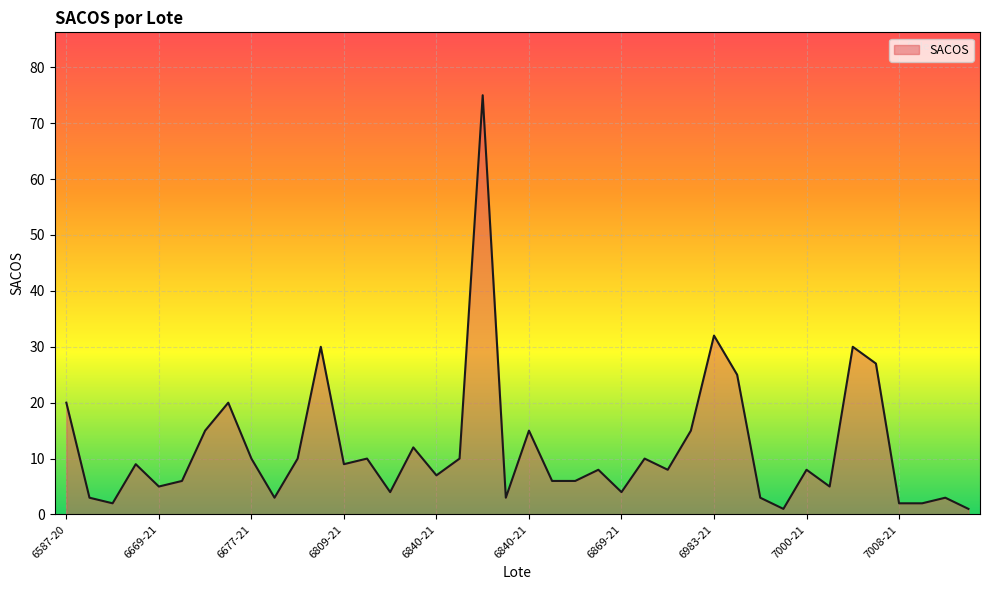

What is the maximum value shown in the chart?

75